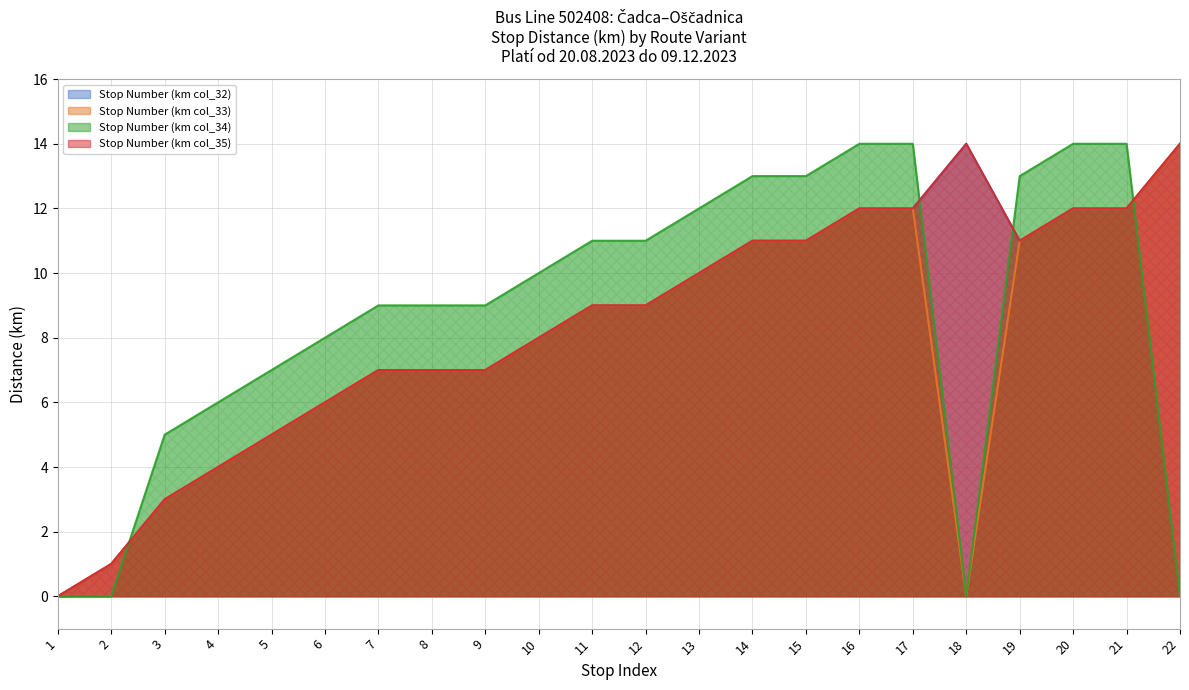

Is the value of Stop Number (km col_32) at 5 greater than the value of Stop Number (km col_33) at 21?

No